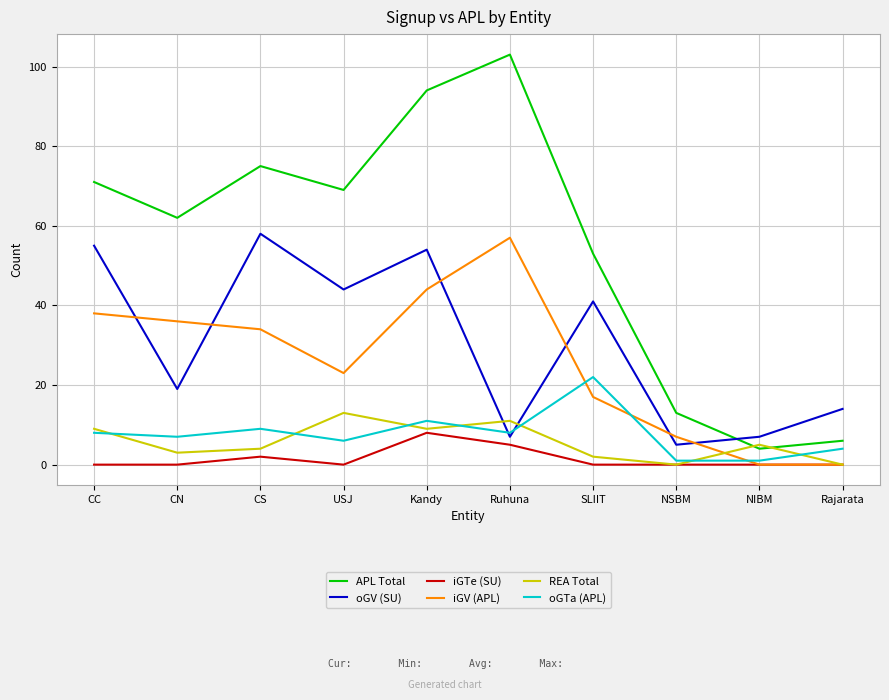

Reading left to right, transcribe all the data shown in this chart.

APL Total: 71	62	75	69	94	103	53	13	4	6
oGV (SU): 55	19	58	44	54	7	41	5	7	14
iGTe (SU): 0	0	2	0	8	5	0	0	0	0
iGV (APL): 38	36	34	23	44	57	17	7	0	0
REA Total: 9	3	4	13	9	11	2	0	5	0
oGTa (APL): 8	7	9	6	11	8	22	1	1	4